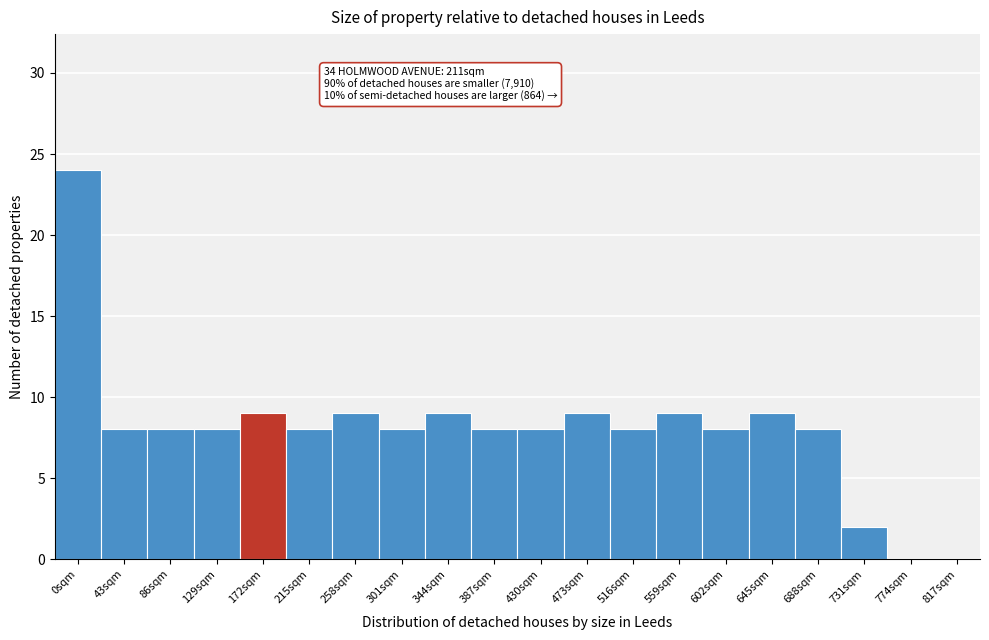

Reading left to right, list all the values displayed in this chart.

0sqm=24	43sqm=8	86sqm=8	129sqm=8	172sqm=9	215sqm=8	258sqm=9	301sqm=8	344sqm=9	387sqm=8	430sqm=8	473sqm=9	516sqm=8	559sqm=9	602sqm=8	645sqm=9	688sqm=8	731sqm=2	774sqm=0	817sqm=0